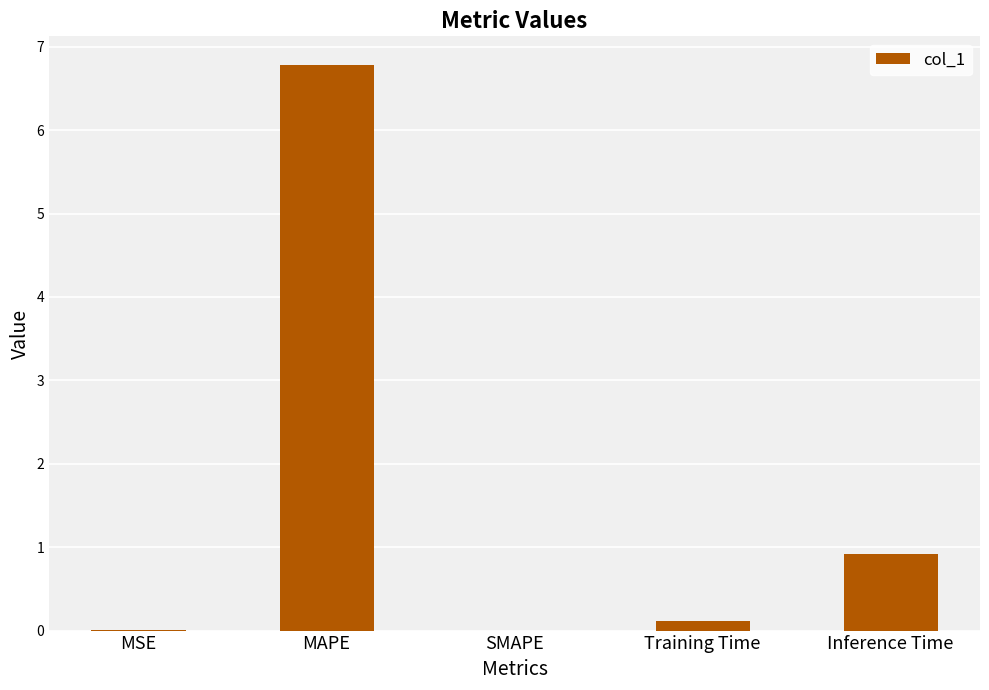

What is the sum of the values at MAPE and MSE?

6.8